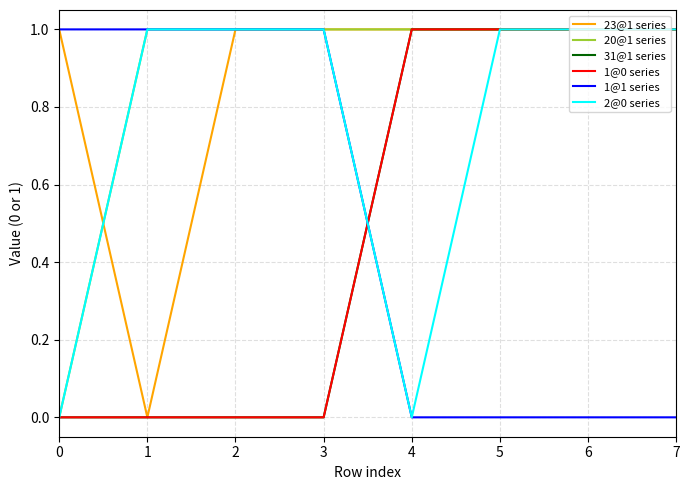

Is it true that 1@1 series equals 1 at 0?

True